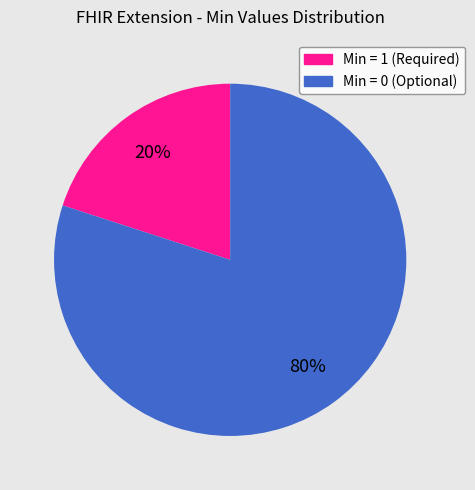

Does any single category account for the majority?

Yes